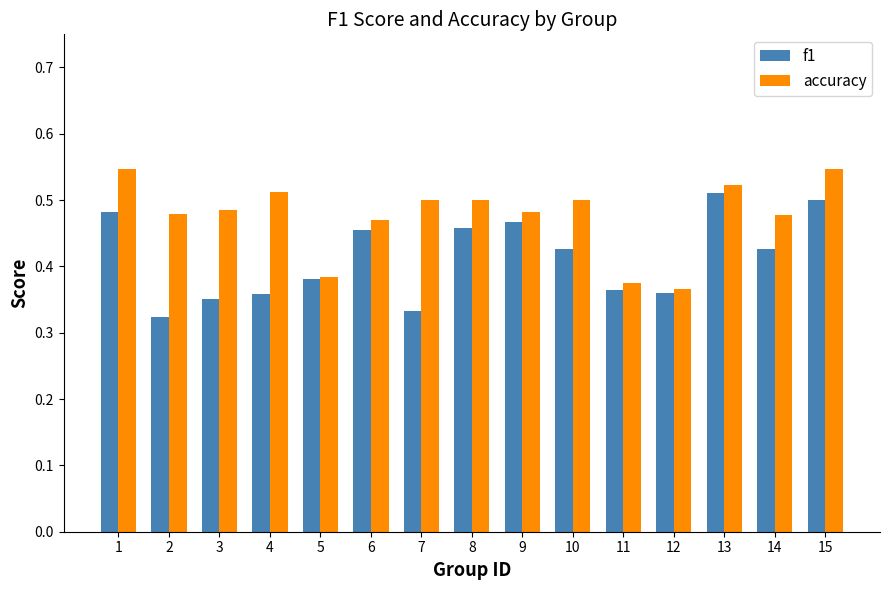

Rank the series by their maximum value, from highest to lowest.

accuracy, f1